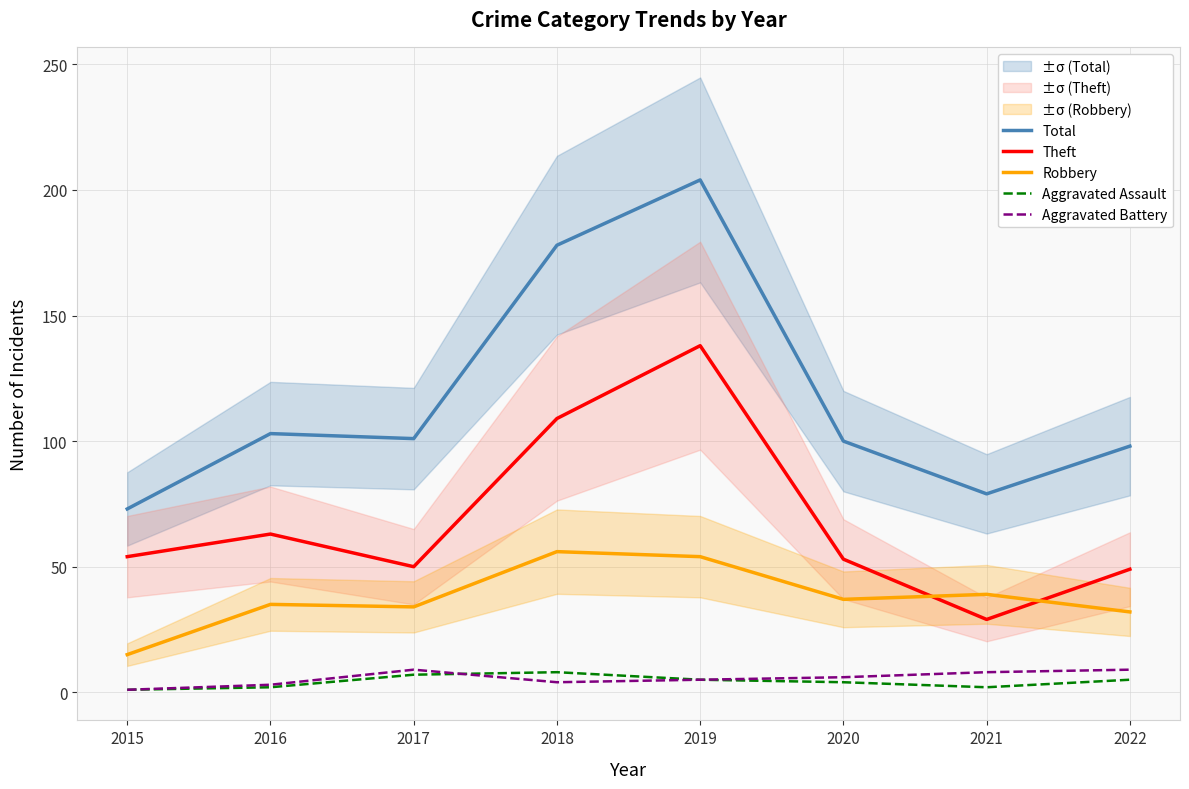

Count the number of categories in the chart.

8